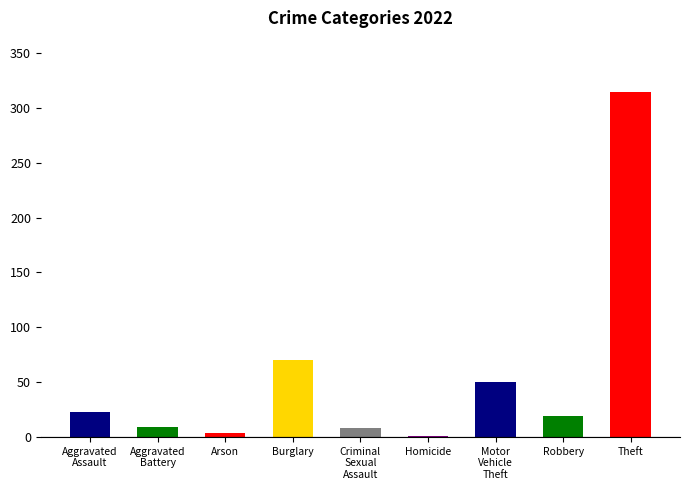

What is the sum of all values?

498